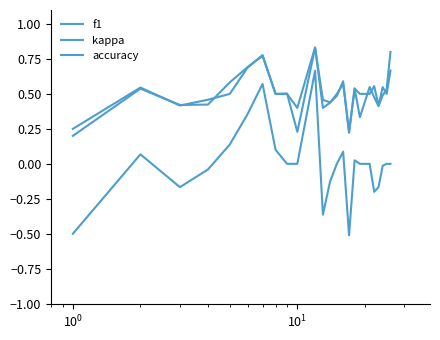

True or false: kappa and f1 intersect in this chart.

False